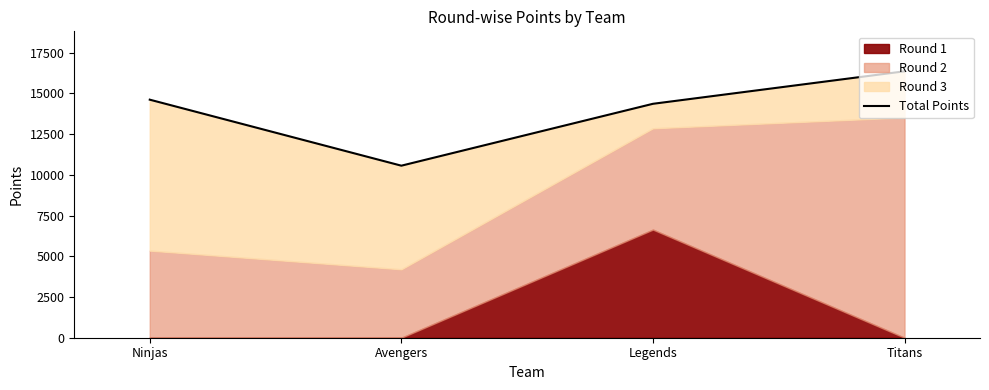

Rank the categories by value from highest to lowest.

Titans, Ninjas, Legends, Avengers